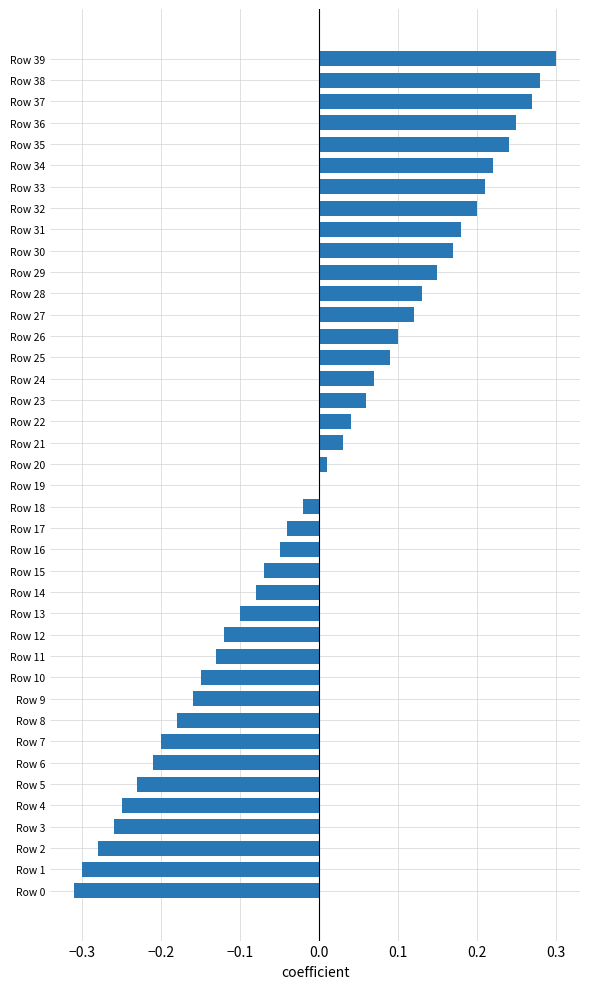

Which category has the highest value across all series?

Row 39